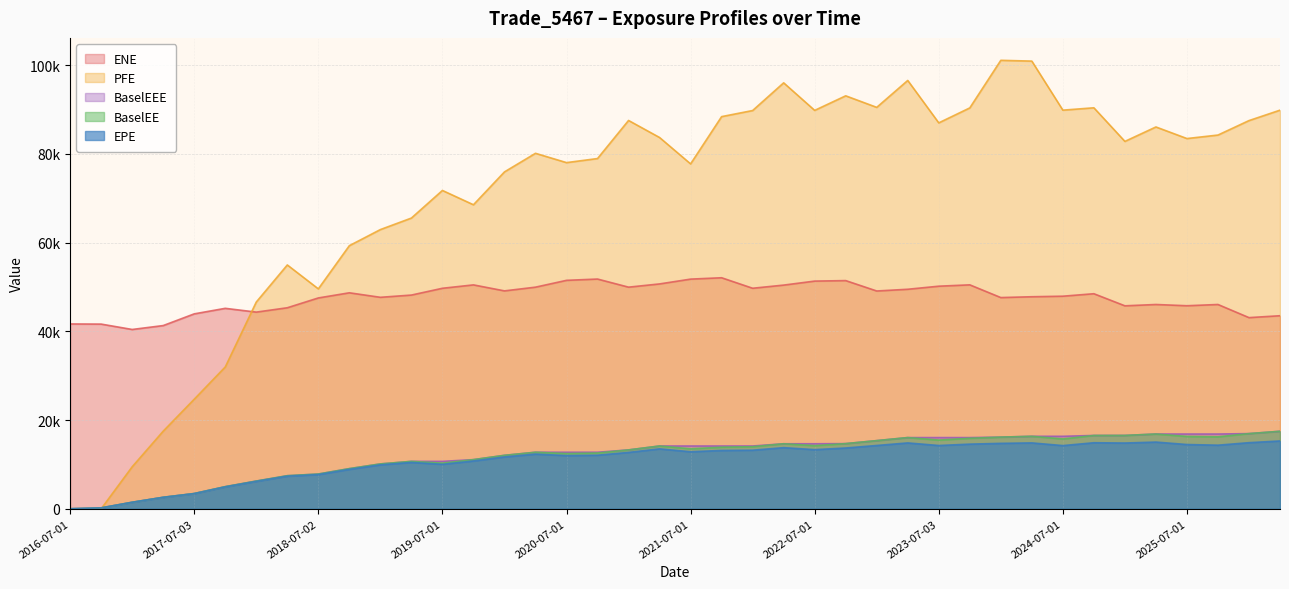

True or false: BaselEEE and ENE intersect in this chart.

False